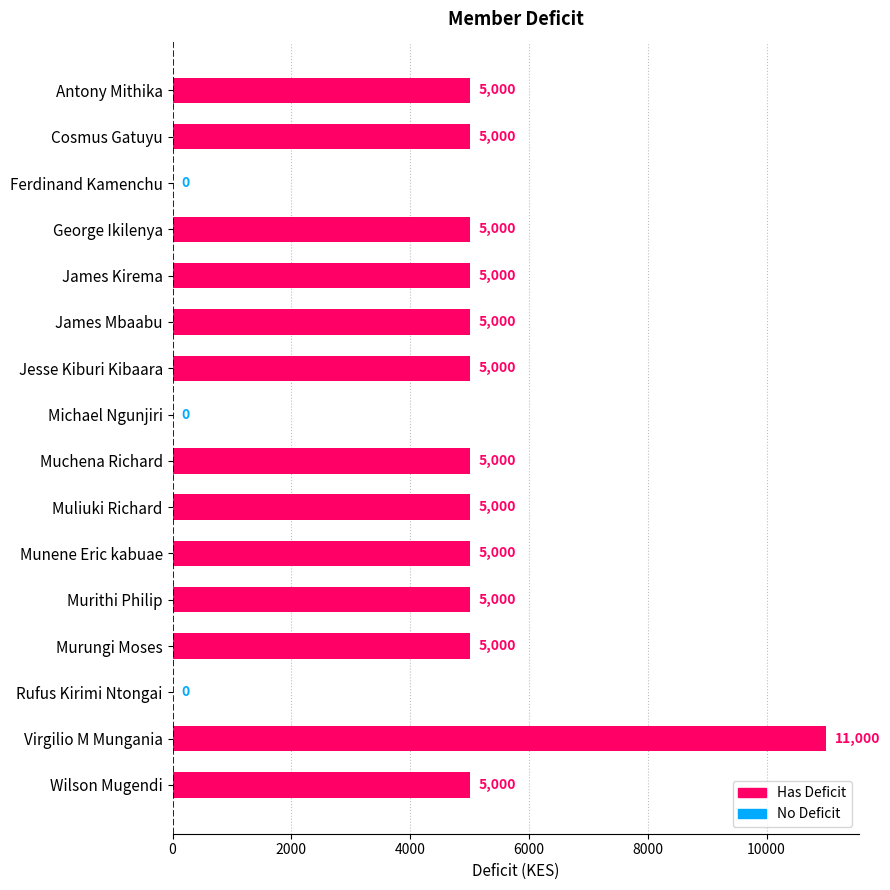

Is it true that the value at Rufus Kirimi Ntongai is 0?

True